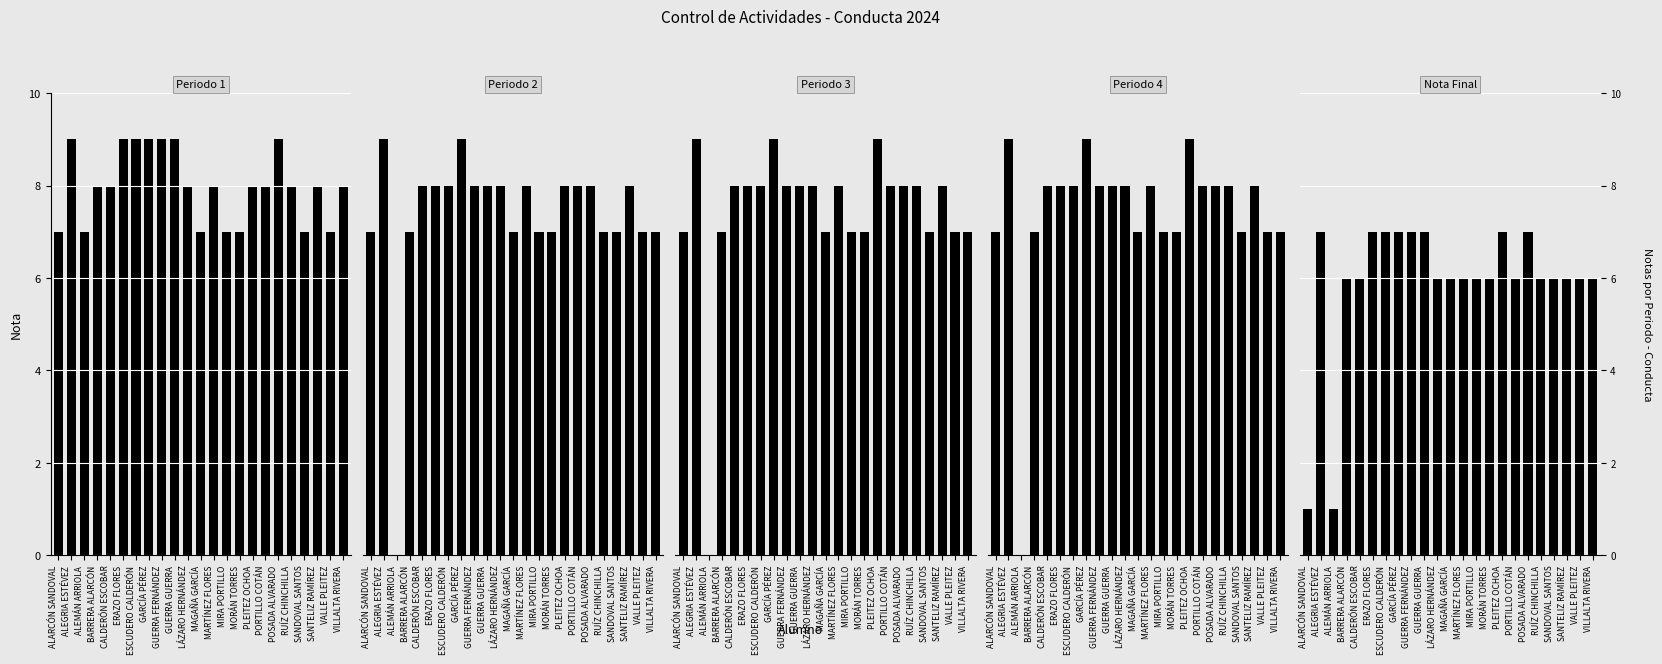

Is the value of Periodo 3 at VILLALTA RIVERA greater than the value of Periodo 2 at VILLALTA RIVERA?

No